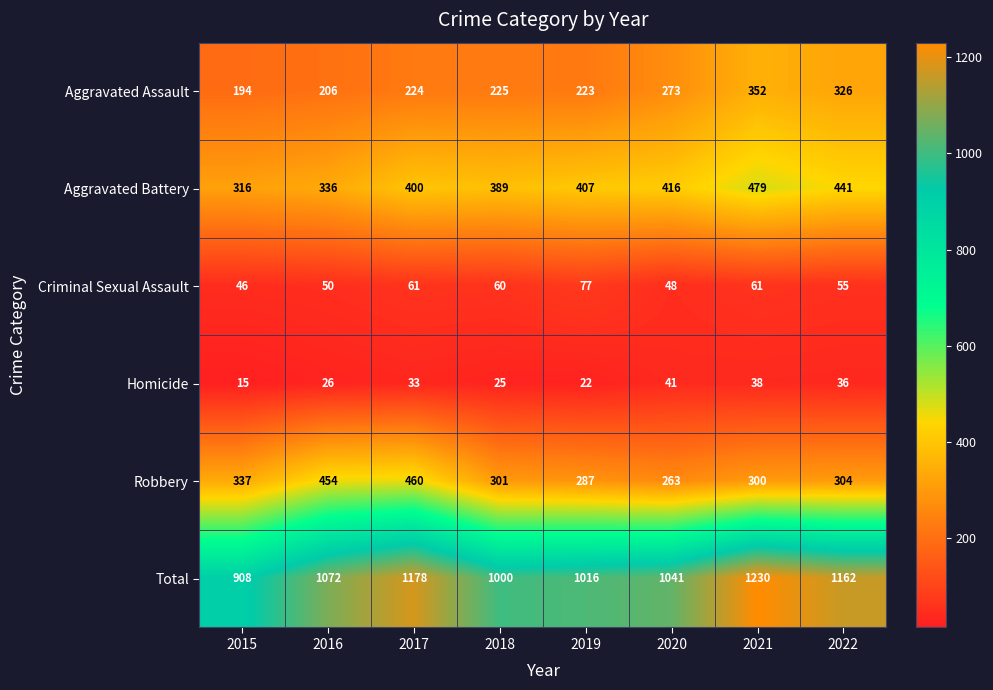

Between 2019 and 2020, which series saw the biggest shift?

Aggravated Assault